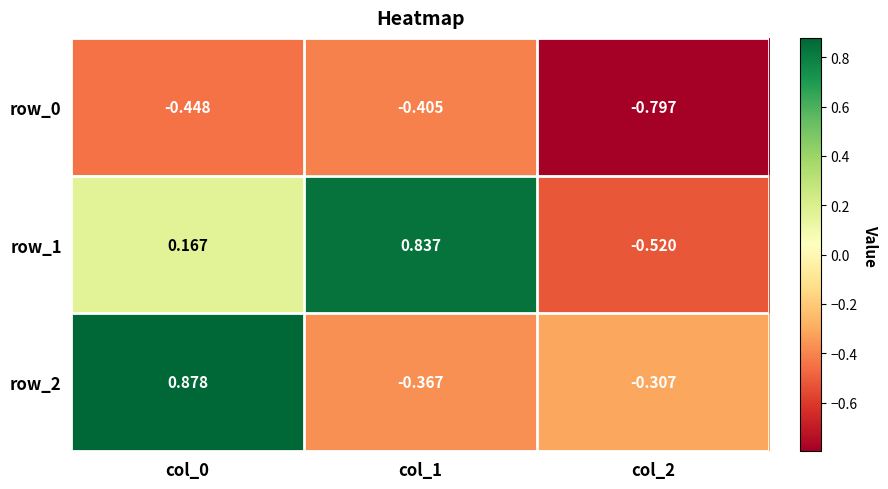

What is the sum of all row_1 values?

0.5